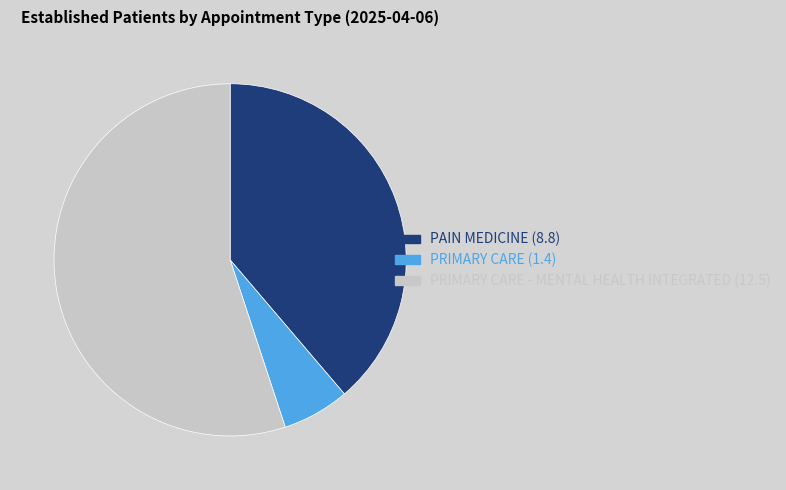

Is there any slice that represents more than half of the pie?

Yes